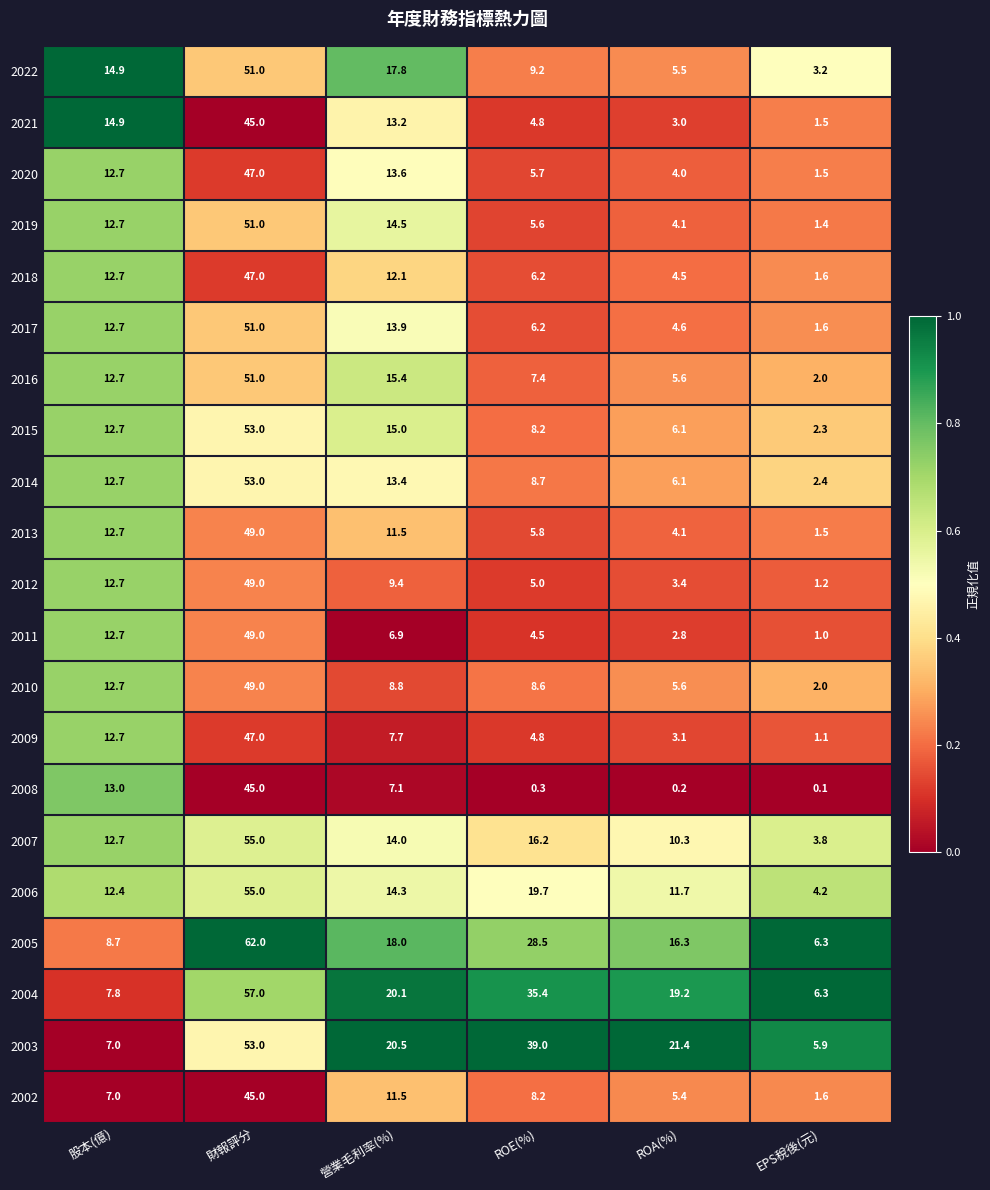

True or false: 2022 has a value of 9.2 at ROE(%).

True